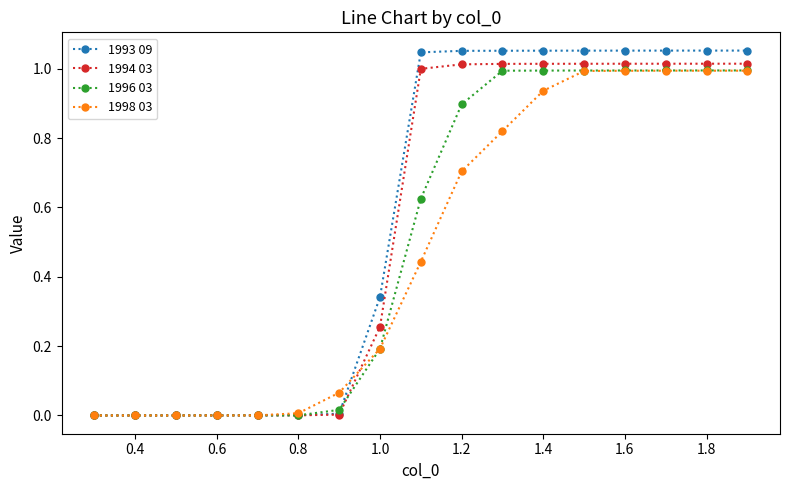

Which series has the widest spread of values?

1993 09